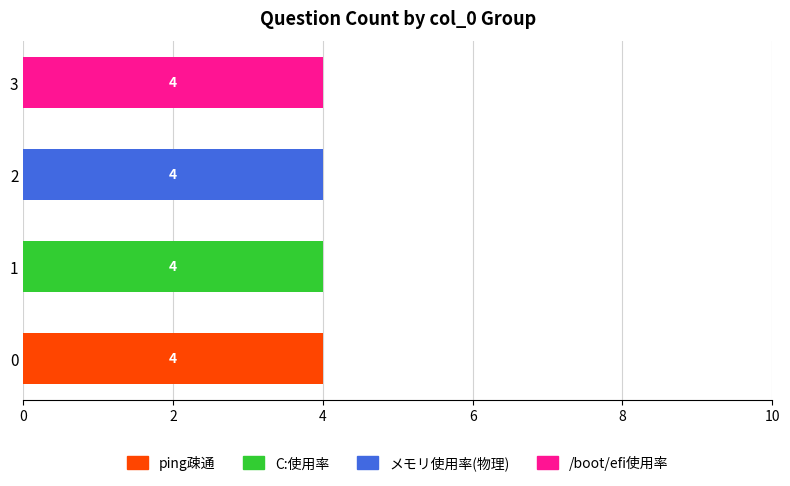

What is the maximum value for ping疎通?

4